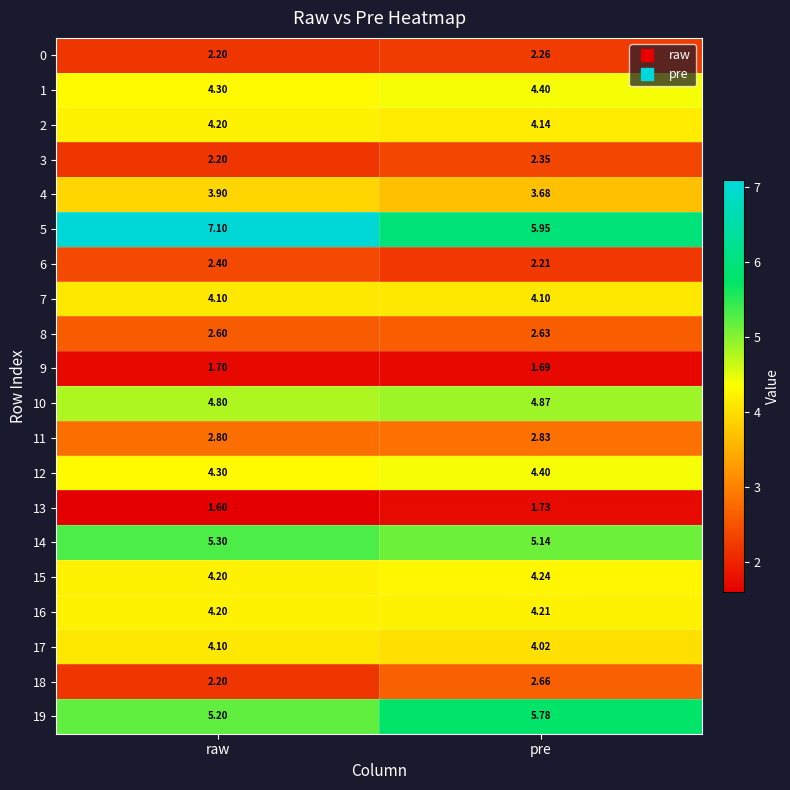

At which label does 13 reach its peak?

pre